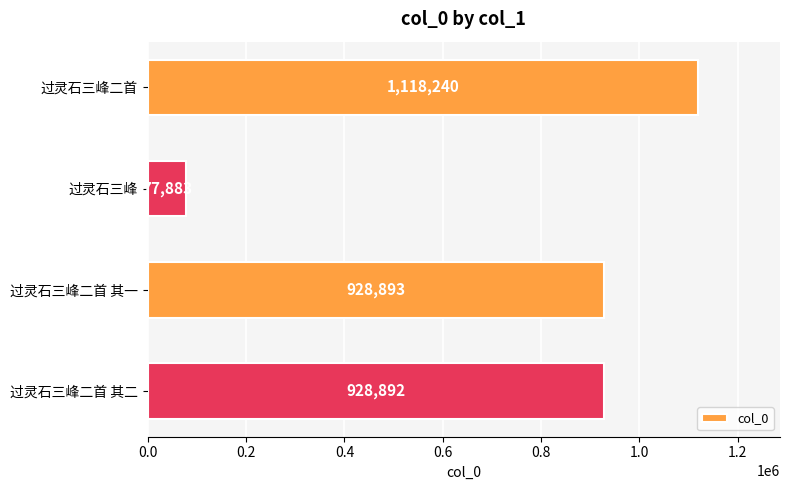

How many distinct data groups are displayed?

1